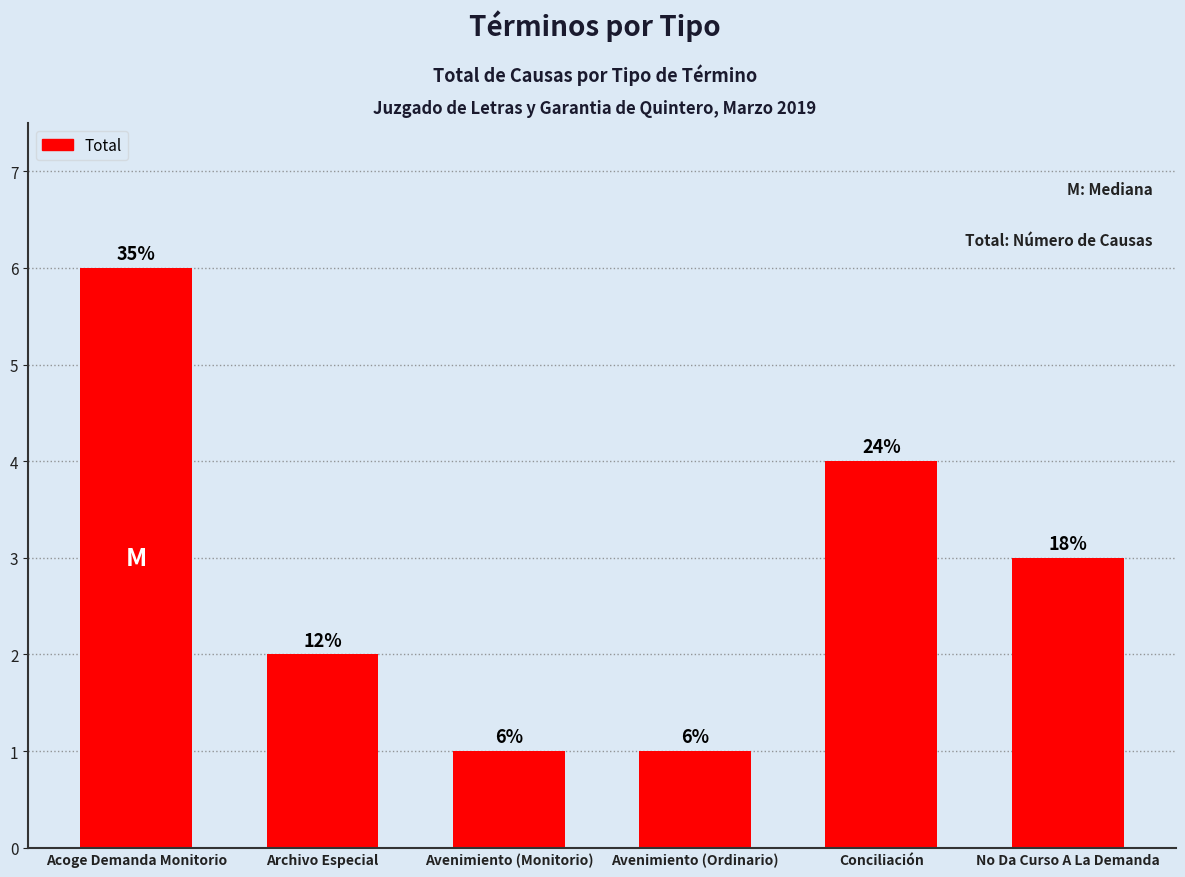

Rank the categories by value from lowest to highest.

Avenimiento (Monitorio), Avenimiento (Ordinario), Archivo Especial, No Da Curso A La Demanda, Conciliación, Acoge Demanda Monitorio